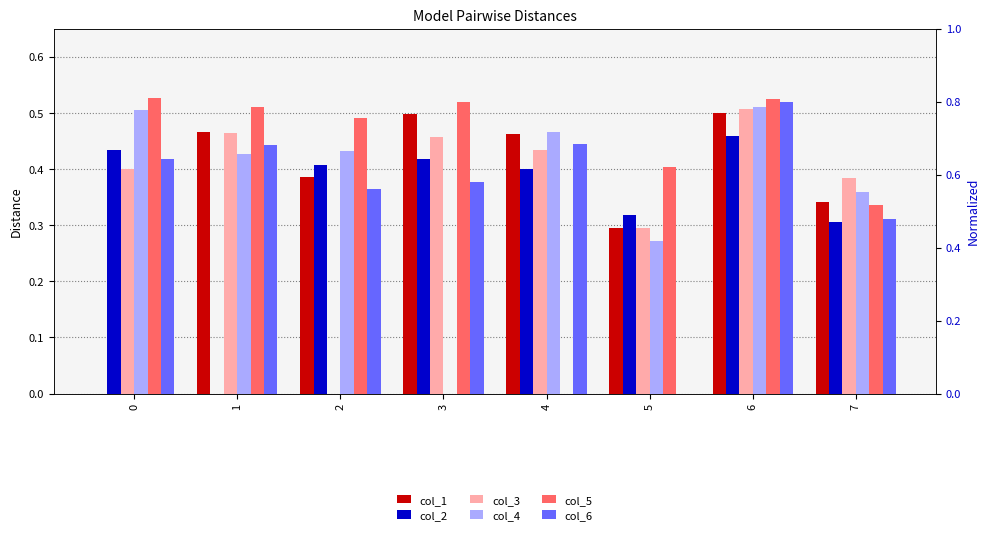

Is the value of col_3 at 6 greater than the value of col_2 at 3?

Yes